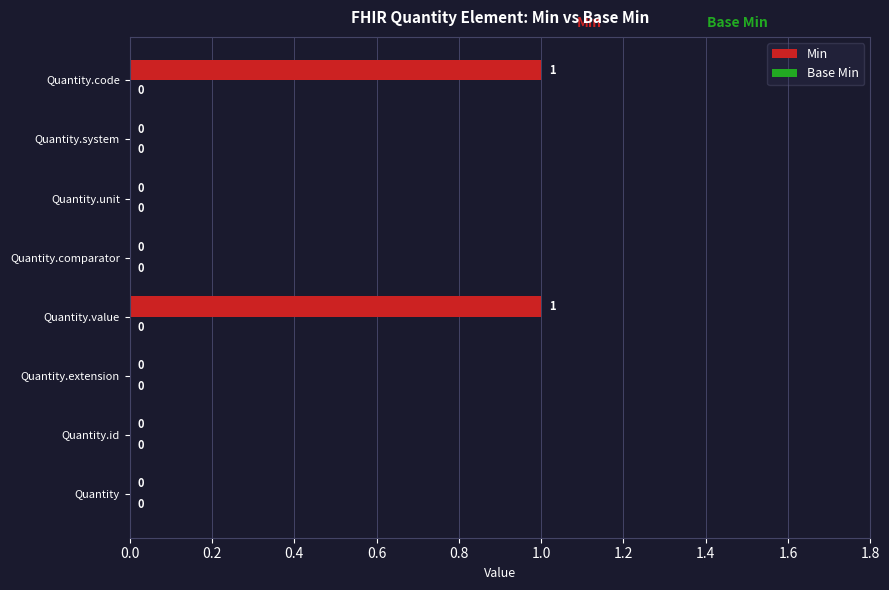

How many values are between 0 and 1?

8